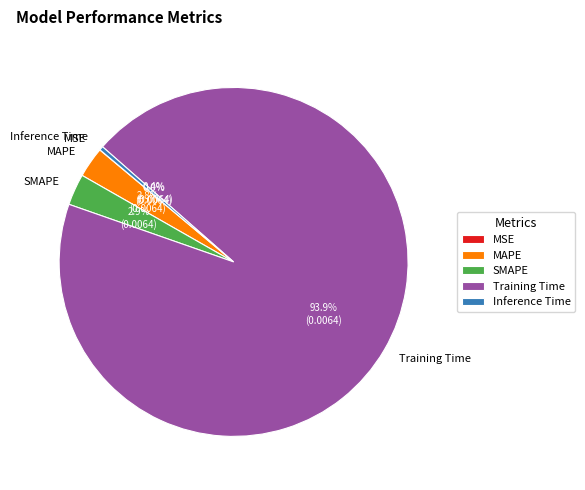

To the nearest percent, what is the average slice percentage?

20%